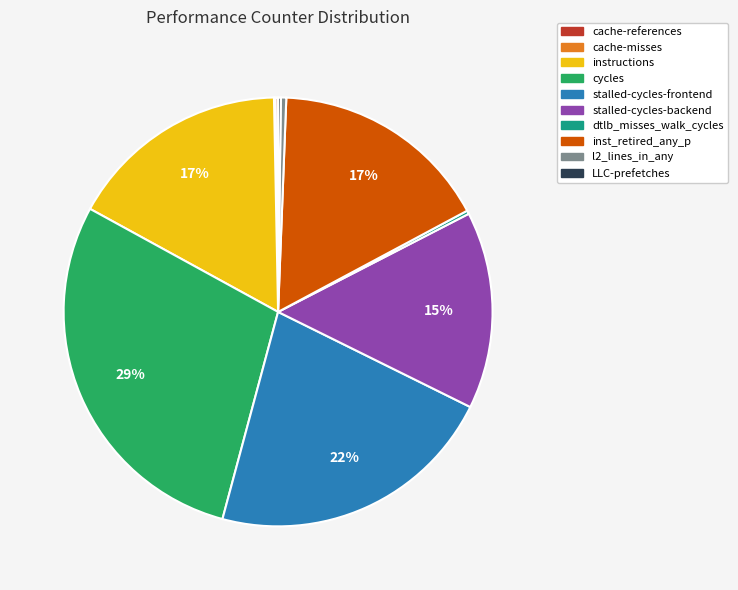

Is it true that stalled-cycles-frontend is 22% of the pie?

True